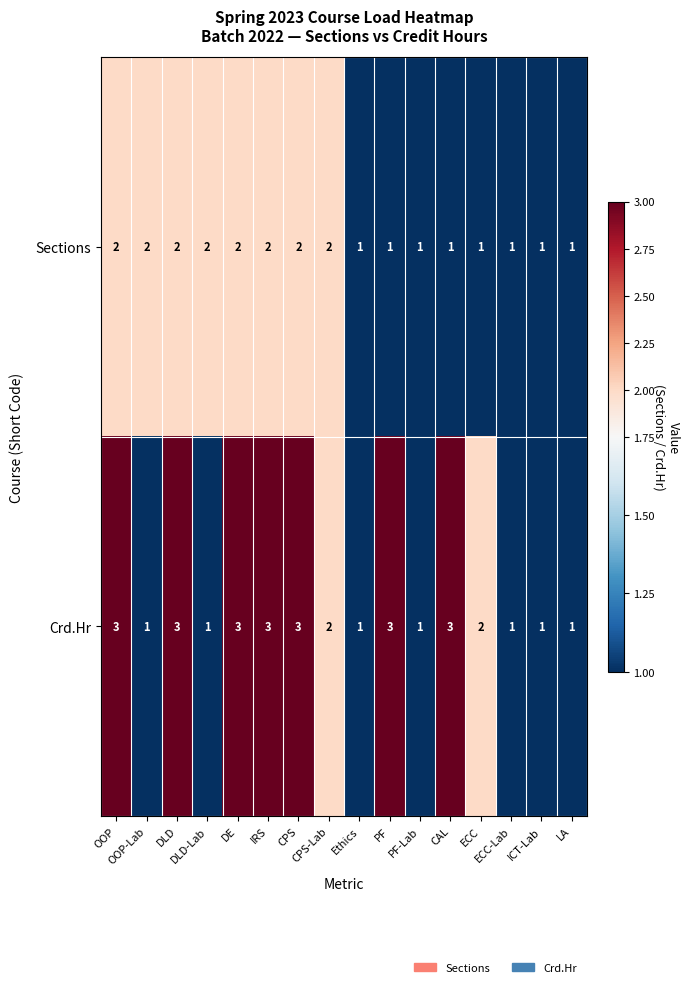

Count the Crd.Hr values in the range 1 to 3.

16